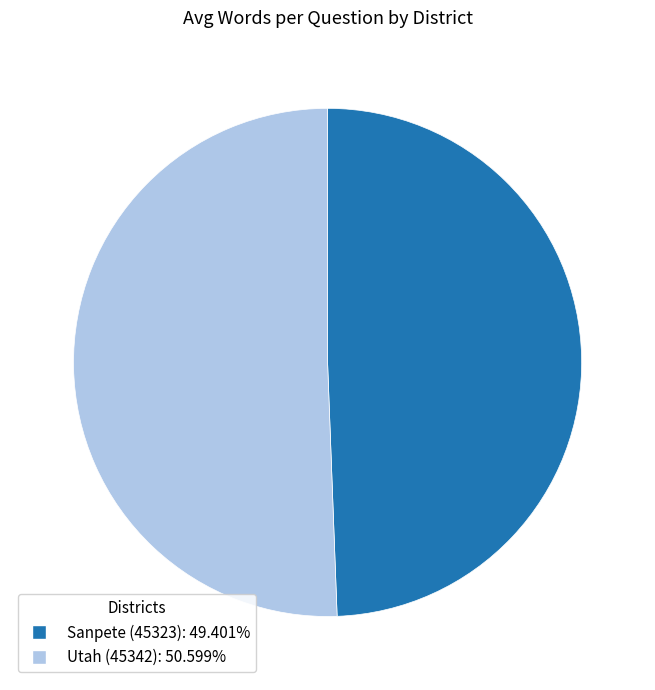

The Utah (45342) slice represents 62% of the pie. True or false?

False